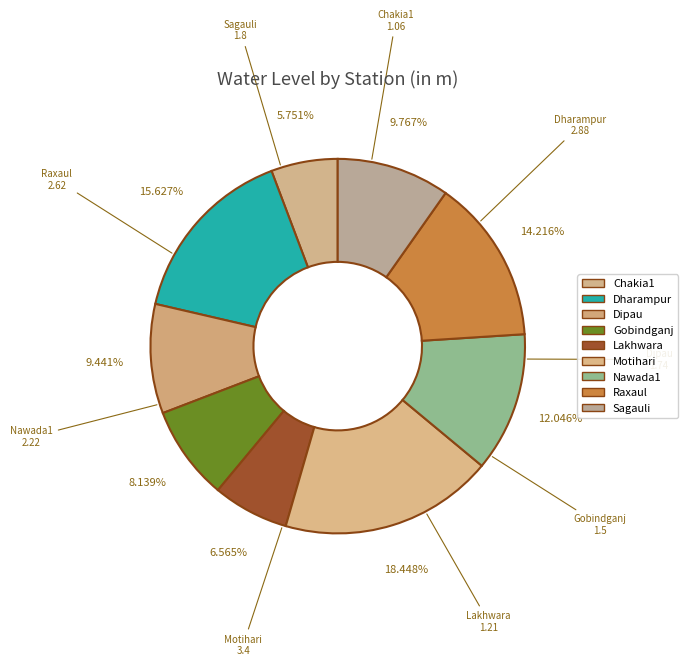

Is the sum of Nawada1 and Motihari greater than half?

No